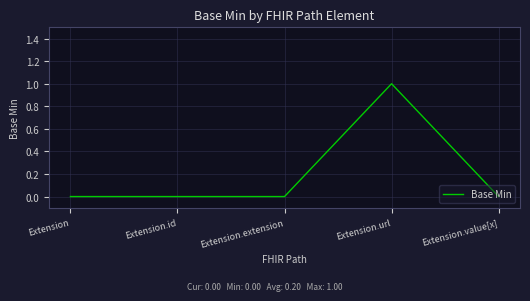

How many lines are shown in the chart?

1